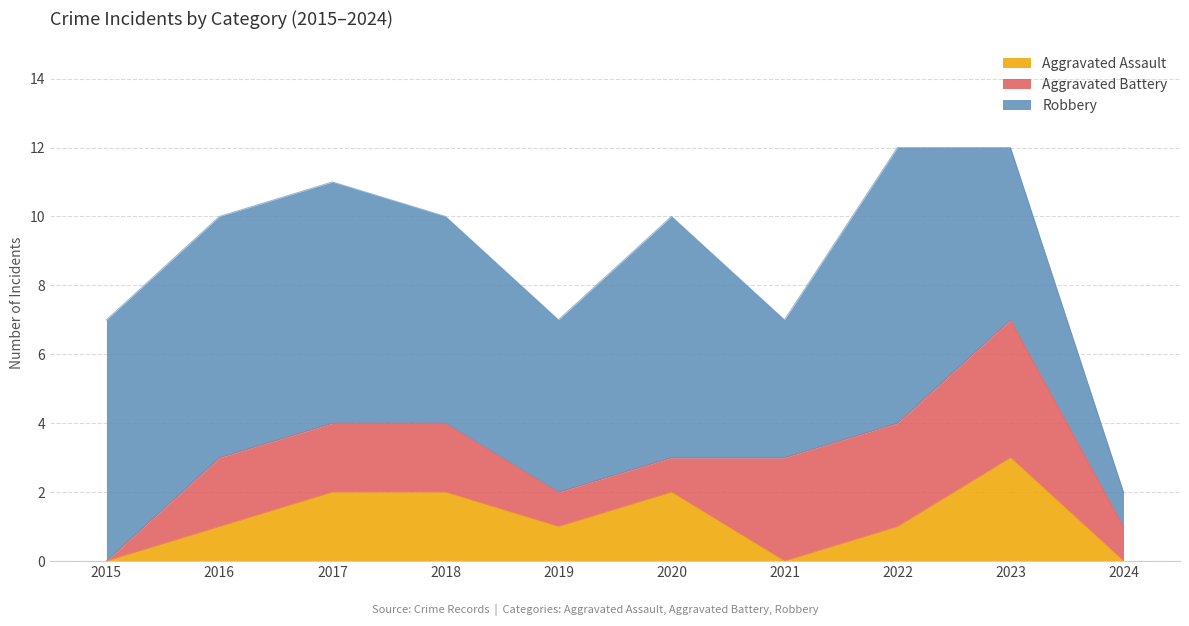

How many lines are shown in the chart?

3